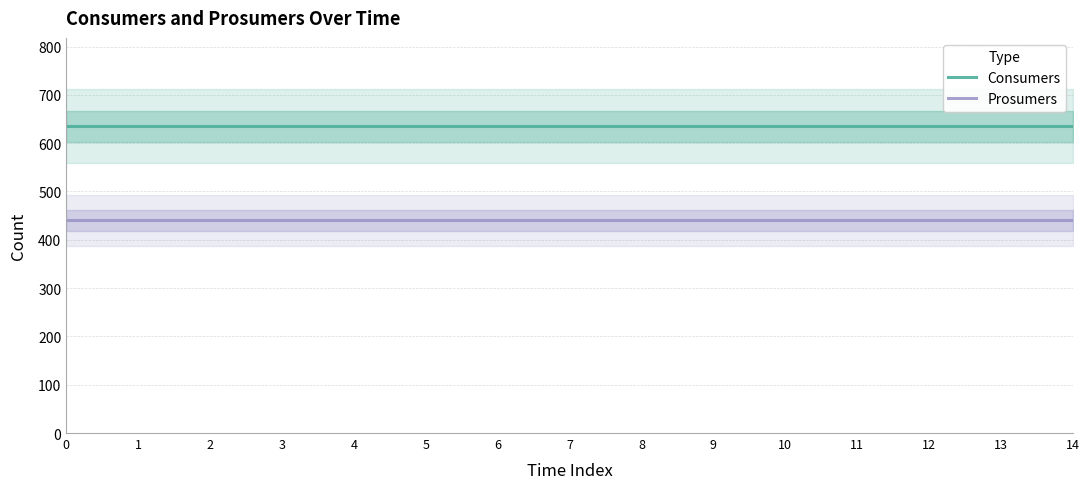

True or false: Consumers and Prosumers cross at least once.

False